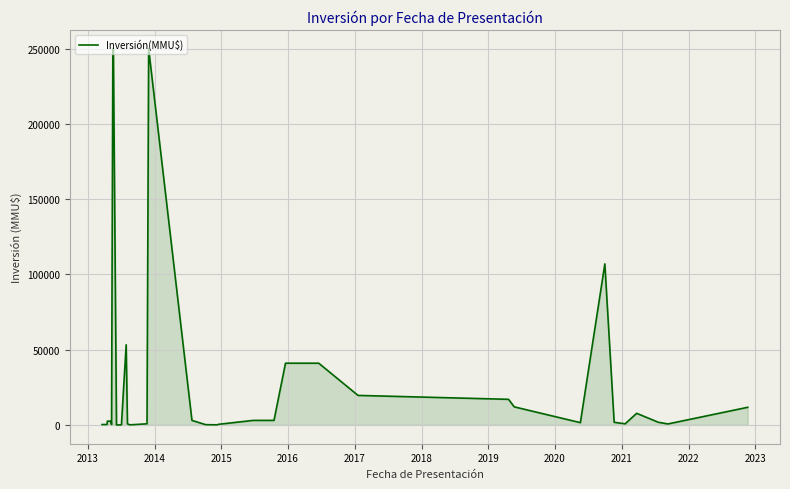

How many interior local valleys (lower than both neighbors) does the data have?

7